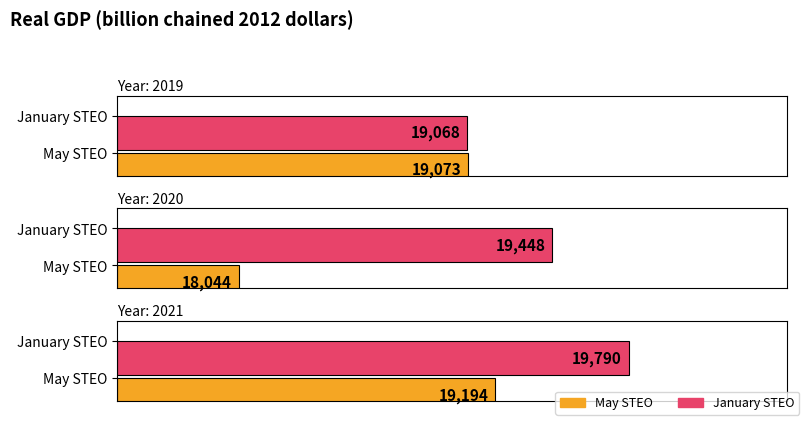

The value of May STEO at 2021 is 19194. True or false?

True